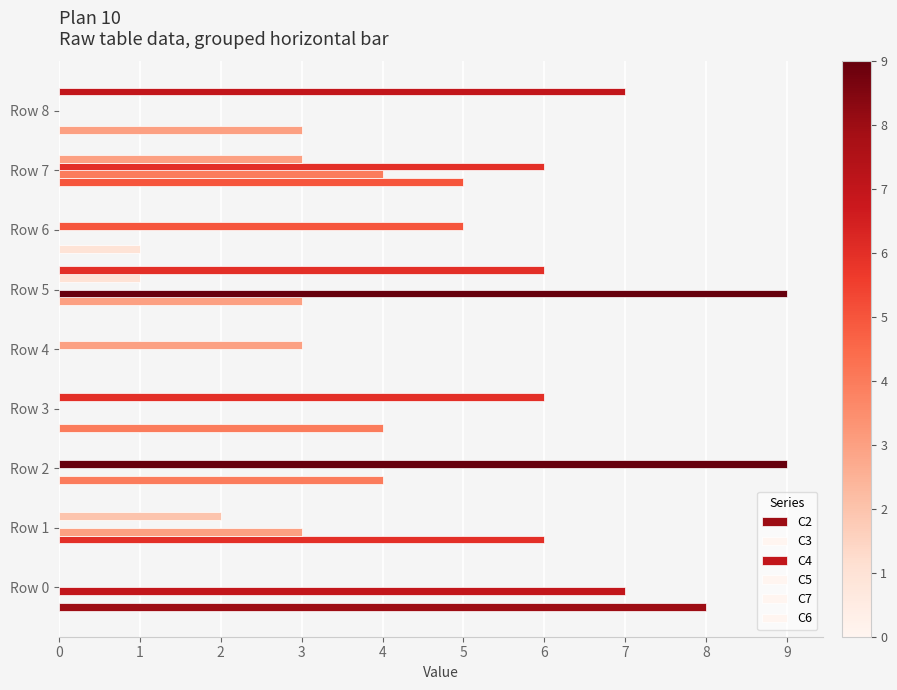

How many data points in C4 are above 0?

4